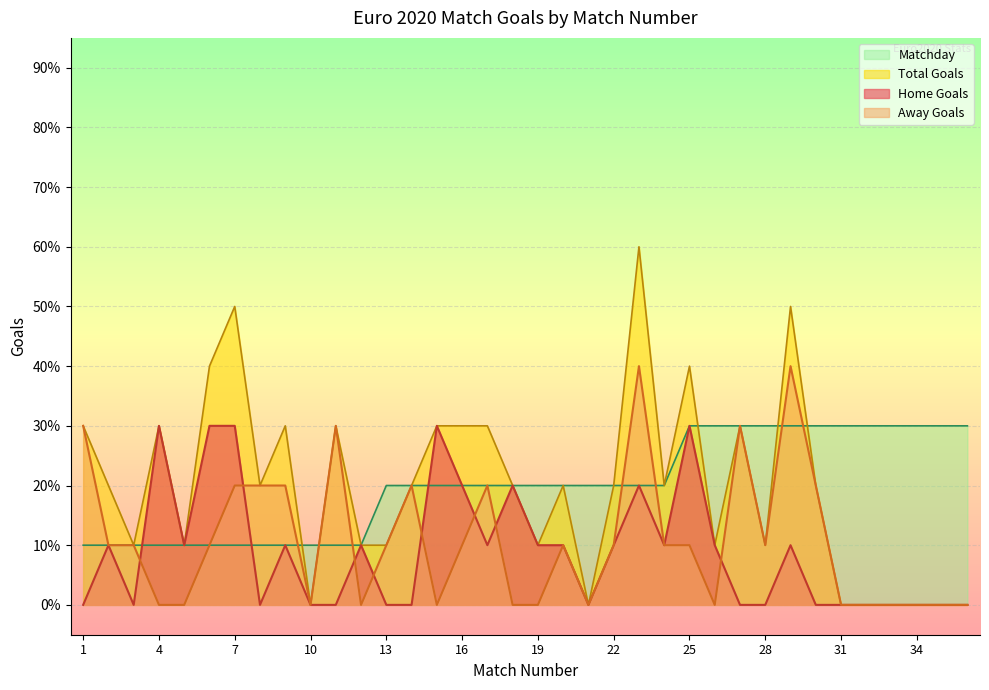

True or false: Home Goals and Matchday cross at least once.

True